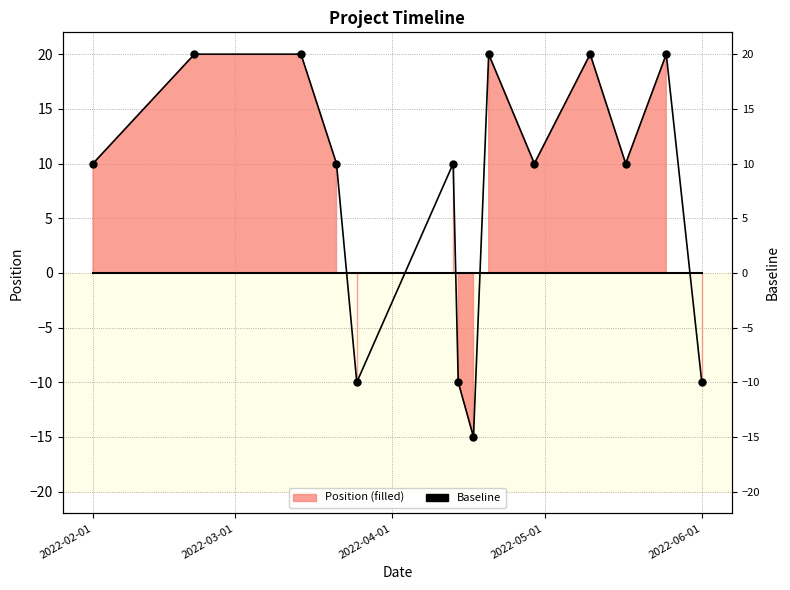

Does the chart have visible grid lines?

Yes